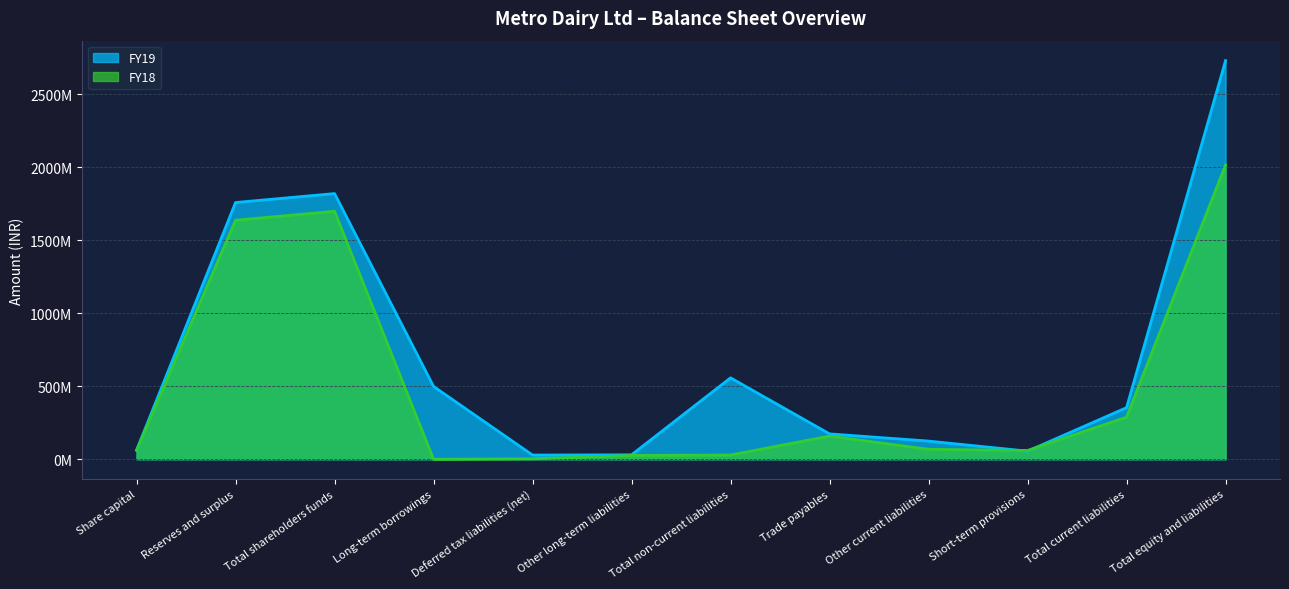

Reading left to right, what are all the values shown in this chart?

FY19: Share capital=61280000	Reserves and surplus=1757950000	Total shareholders funds=1819230000	Long-term borrowings=498540000	Deferred tax liabilities (net)=28560000	Other long-term liabilities=30240000	Total non-current liabilities=557340000	Trade payables=173590000	Other current liabilities=124300000	Short-term provisions=55390000	Total current liabilities=353280000	Total equity and liabilities=2729850000
FY18: Share capital=61280000	Reserves and surplus=1636800000	Total shareholders funds=1698080000	Long-term borrowings=0	Deferred tax liabilities (net)=3020000	Other long-term liabilities=25920000	Total non-current liabilities=28940000	Trade payables=158420000	Other current liabilities=68030000	Short-term provisions=60070000	Total current liabilities=288090000	Total equity and liabilities=2015110000